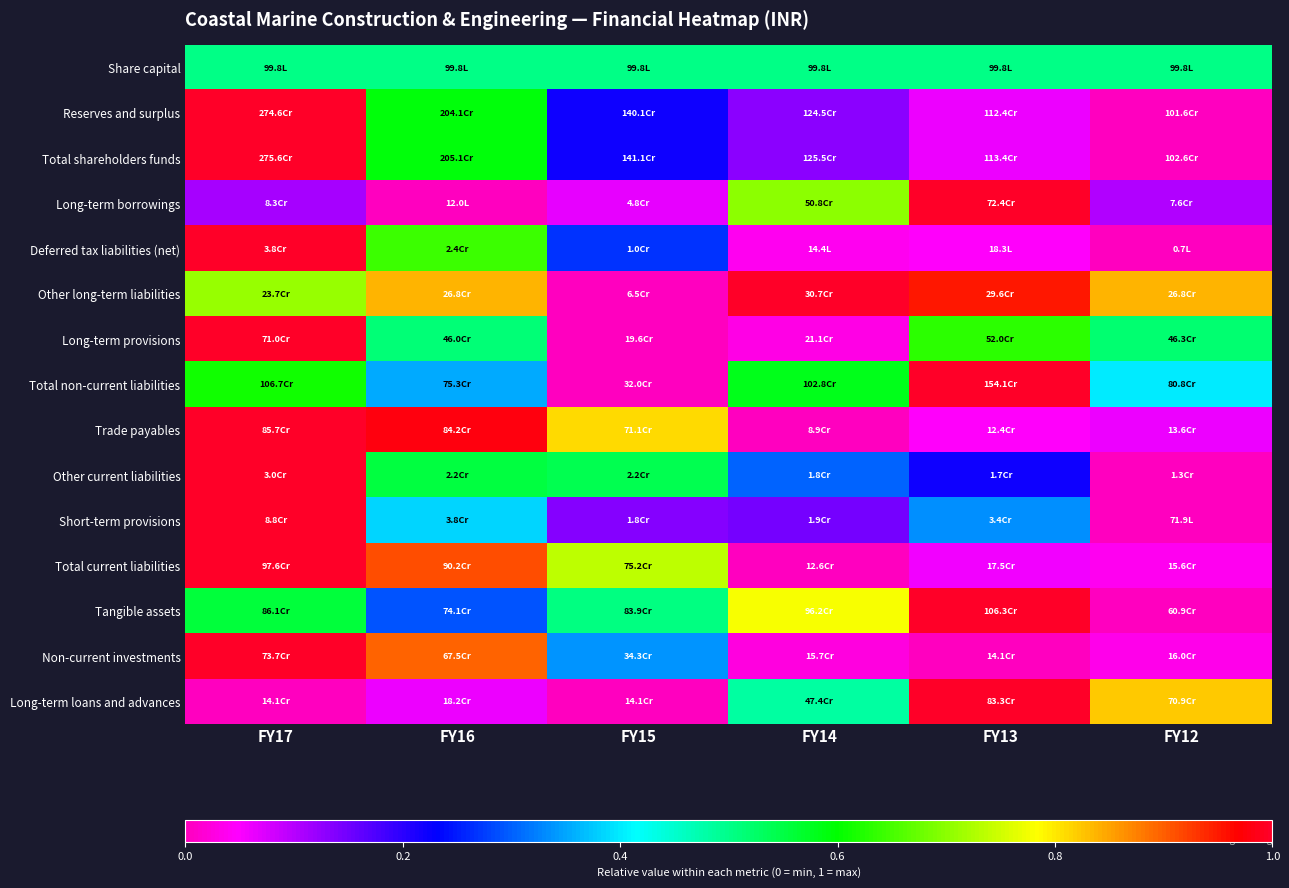

Reading left to right, transcribe all the data shown in this chart.

Share capital: FY17=0.5	FY16=0.5	FY15=0.5	FY14=0.5	FY13=0.5	FY12=0.5
Reserves and surplus: FY17=1.0	FY16=0.6	FY15=0.2	FY14=0.1	FY13=0.1	FY12=0.0
Total shareholders funds: FY17=1.0	FY16=0.6	FY15=0.2	FY14=0.1	FY13=0.1	FY12=0.0
Long-term borrowings: FY17=0.1	FY16=0.0	FY15=0.1	FY14=0.7	FY13=1.0	FY12=0.1
Deferred tax liabilities (net): FY17=1.0	FY16=0.6	FY15=0.3	FY14=0.0	FY13=0.0	FY12=0.0
Other long-term liabilities: FY17=0.7	FY16=0.8	FY15=0.0	FY14=1.0	FY13=1.0	FY12=0.8
Long-term provisions: FY17=1.0	FY16=0.5	FY15=0.0	FY14=0.0	FY13=0.6	FY12=0.5
Total non-current liabilities: FY17=0.6	FY16=0.4	FY15=0.0	FY14=0.6	FY13=1.0	FY12=0.4
Trade payables: FY17=1.0	FY16=1.0	FY15=0.8	FY14=0.0	FY13=0.0	FY12=0.1
Other current liabilities: FY17=1.0	FY16=0.6	FY15=0.5	FY14=0.3	FY13=0.2	FY12=0.0
Short-term provisions: FY17=1.0	FY16=0.4	FY15=0.1	FY14=0.1	FY13=0.3	FY12=0.0
Total current liabilities: FY17=1.0	FY16=0.9	FY15=0.7	FY14=0.0	FY13=0.1	FY12=0.0
Tangible assets: FY17=0.6	FY16=0.3	FY15=0.5	FY14=0.8	FY13=1.0	FY12=0.0
Non-current investments: FY17=1.0	FY16=0.9	FY15=0.3	FY14=0.0	FY13=0.0	FY12=0.0
Long-term loans and advances: FY17=0.0	FY16=0.1	FY15=0.0	FY14=0.5	FY13=1.0	FY12=0.8